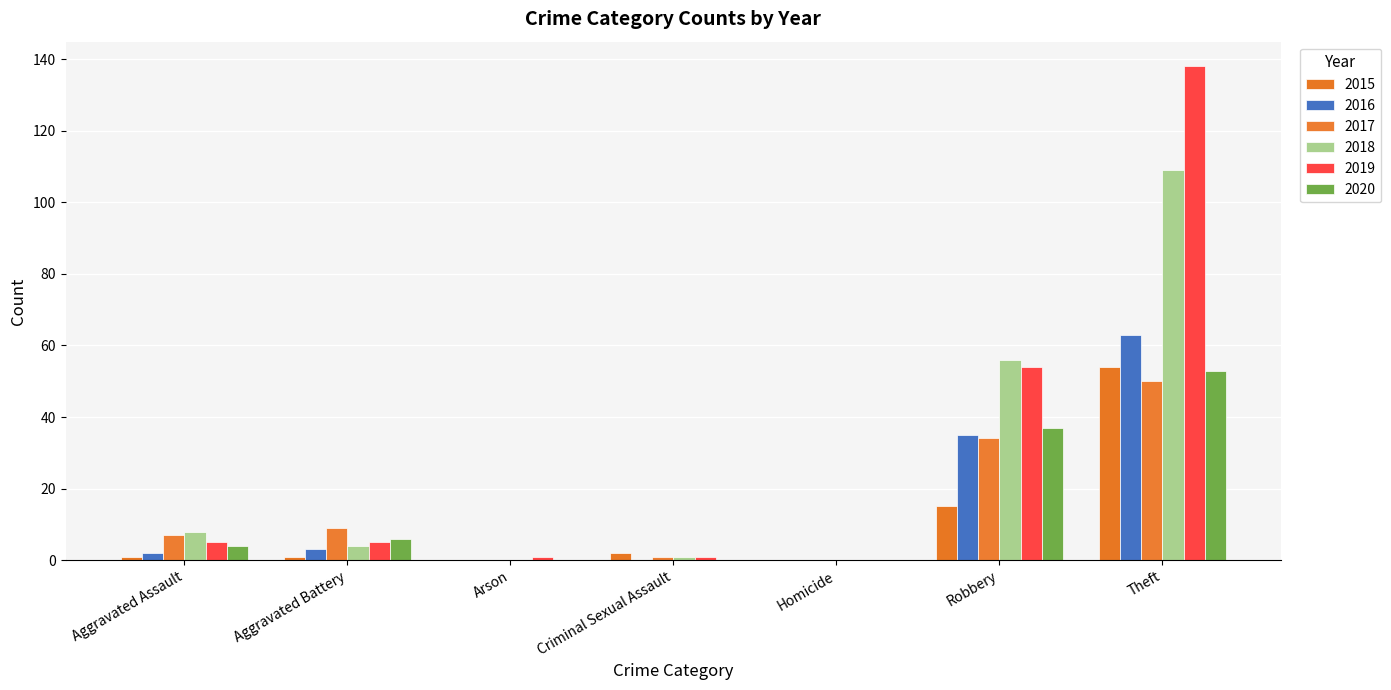

Count the number of data series in this chart.

6